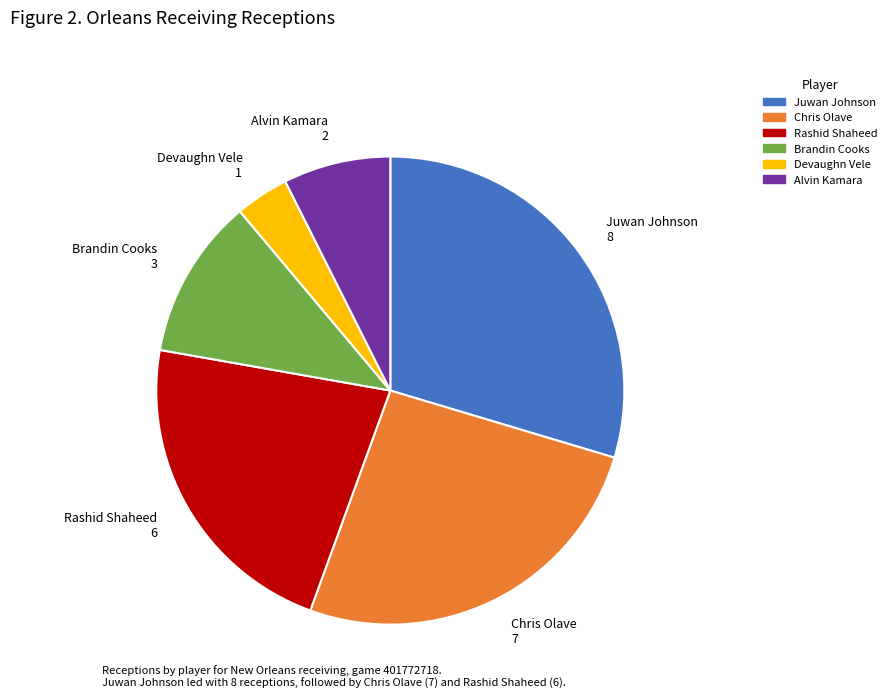

Is it true that Devaughn Vele 1 is 4% of the pie?

True